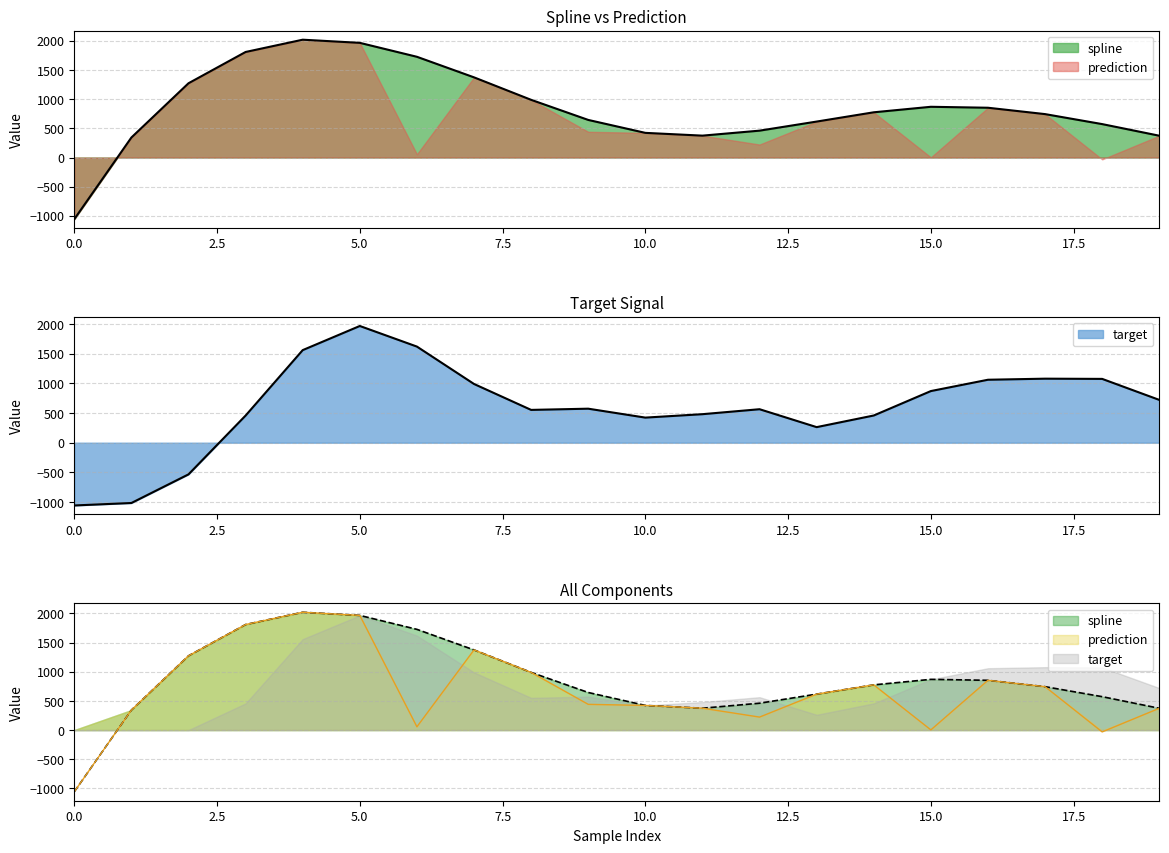

What is the difference between the highest and lowest values at 18?

1106.1